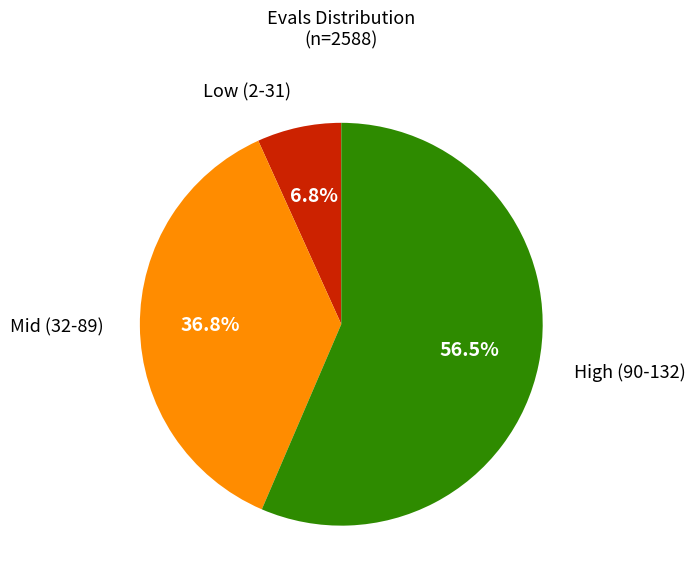

Is there any slice that represents more than half of the pie?

Yes